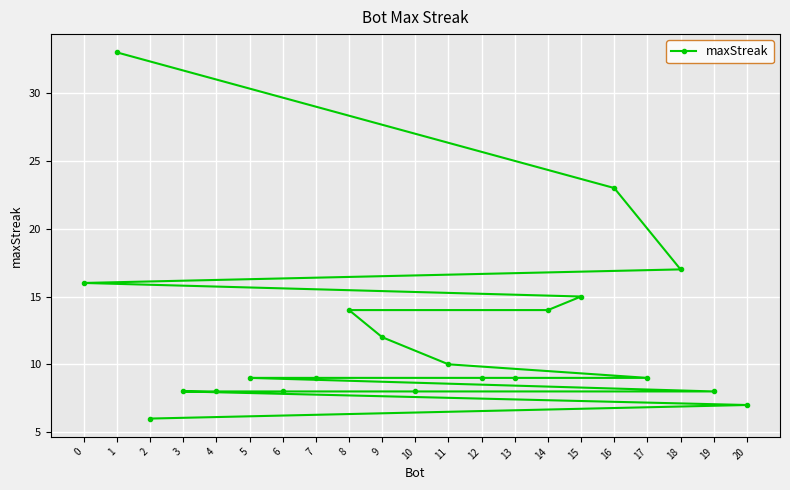

At which label does the data first exceed 9?

0